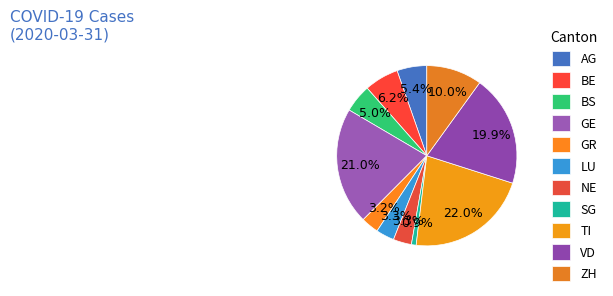

Count the number of slices in the pie.

11